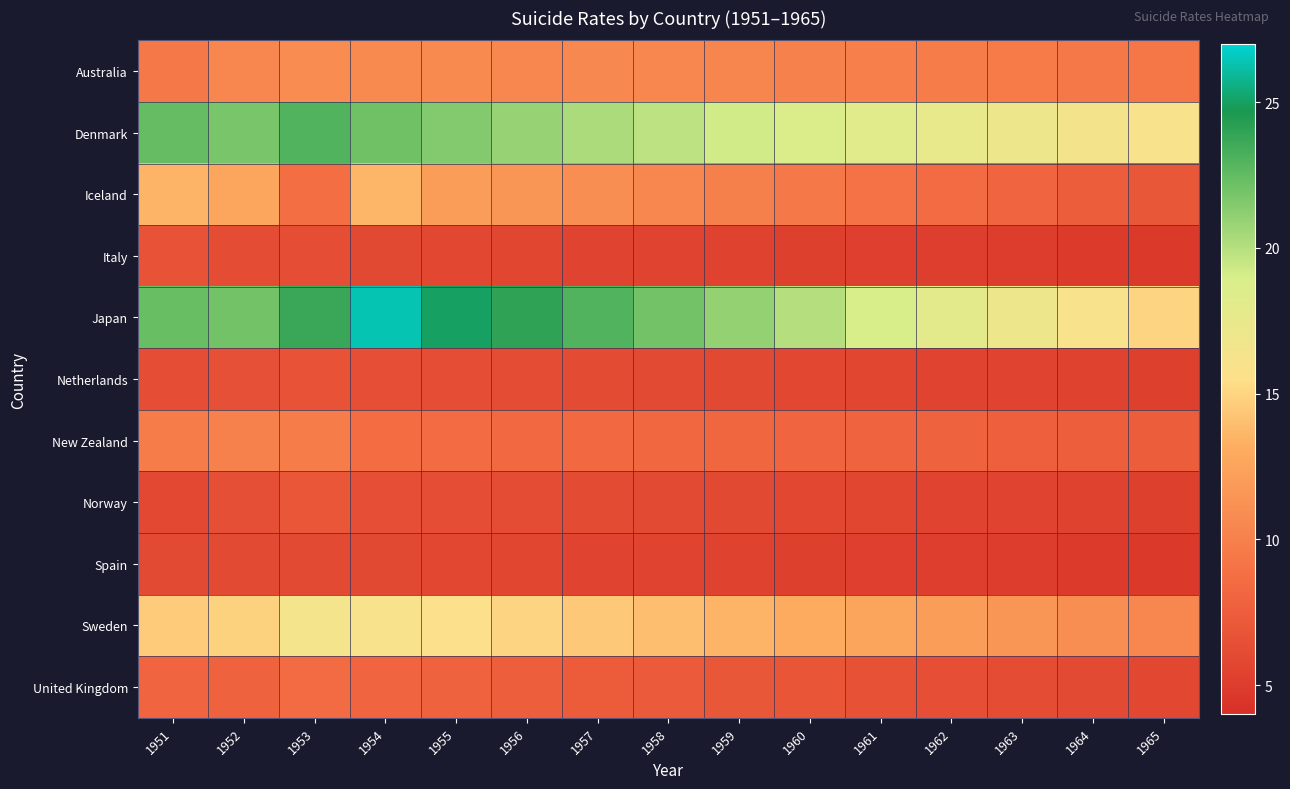

Between 1951 and 1959, which series saw the biggest shift?

Iceland